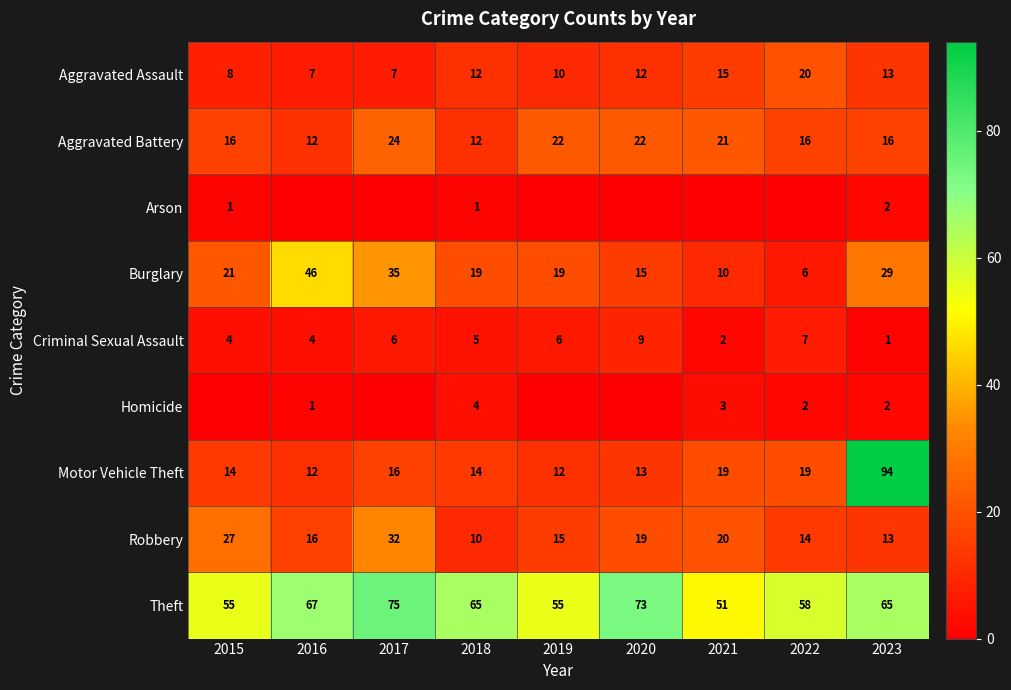

What is the difference between the highest and lowest values at 2023?

93